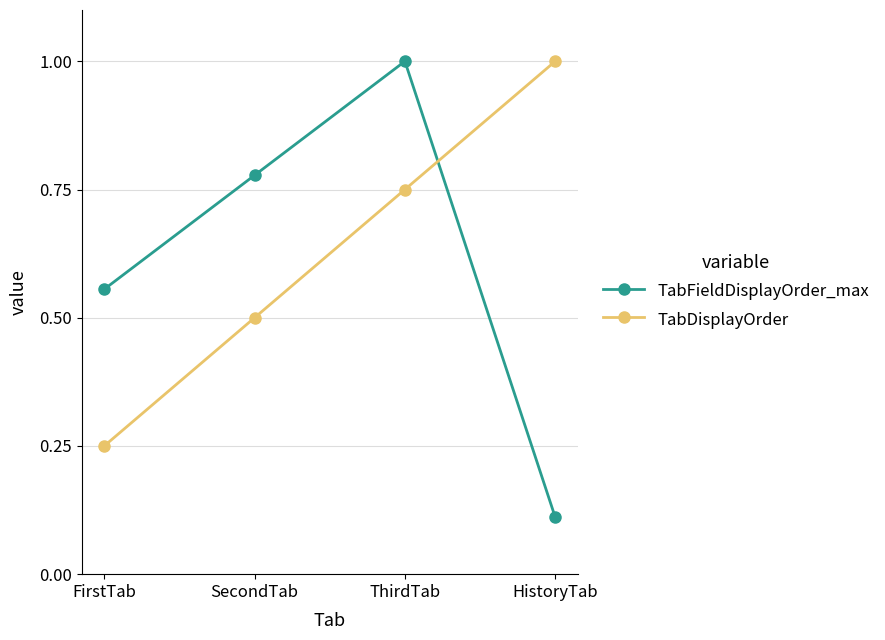

What is the label of the 3rd point from the left?

ThirdTab